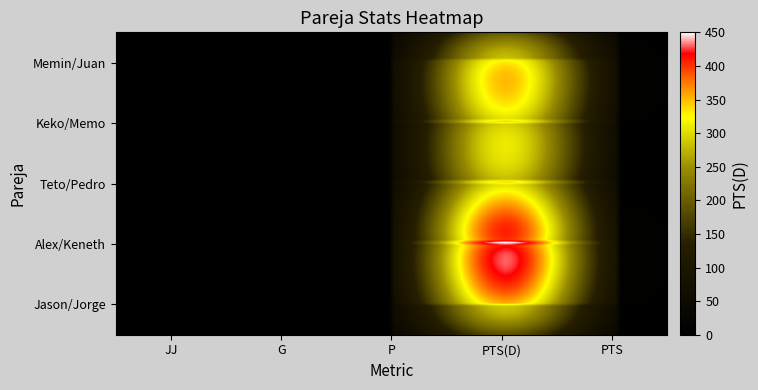

Reading right to left, list all the values displayed in this chart.

Jason/Jorge: PTS=6	PTS(D)=367	P=2	G=2	JJ=4
Alex/Keneth: PTS=9	PTS(D)=450	P=1	G=3	JJ=4
Teto/Pedro: PTS=3	PTS(D)=290	P=3	G=1	JJ=4
Keko/Memo: PTS=6	PTS(D)=310	P=2	G=2	JJ=4
Memin/Juan: PTS=9	PTS(D)=360	P=1	G=3	JJ=4